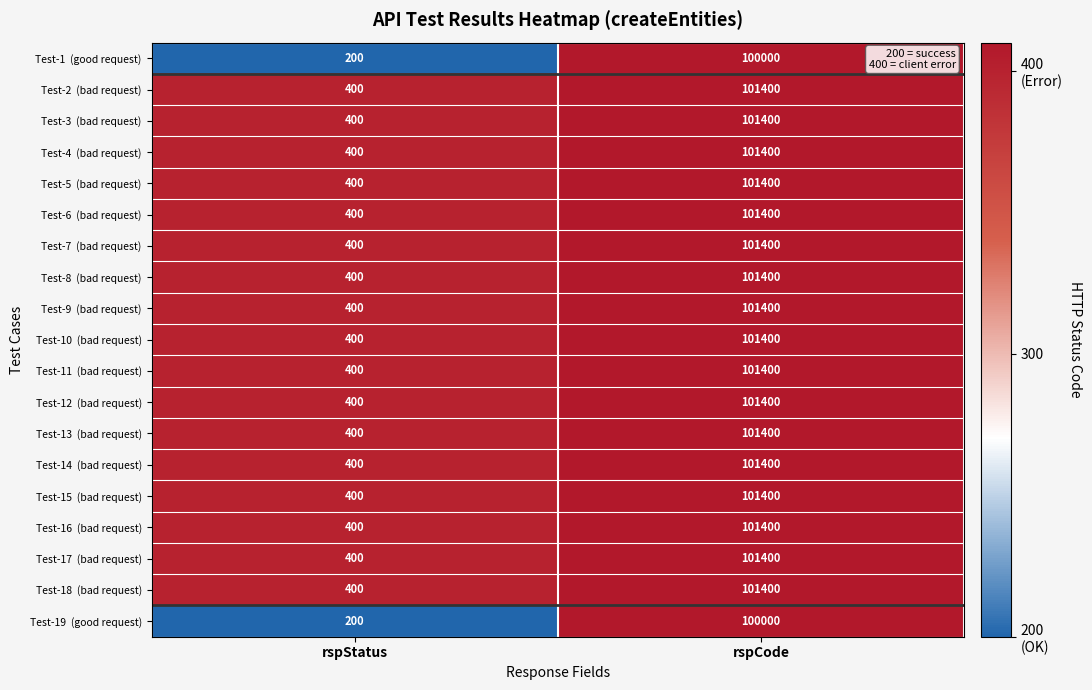

At how many categories does at least one series exceed 4548?

1